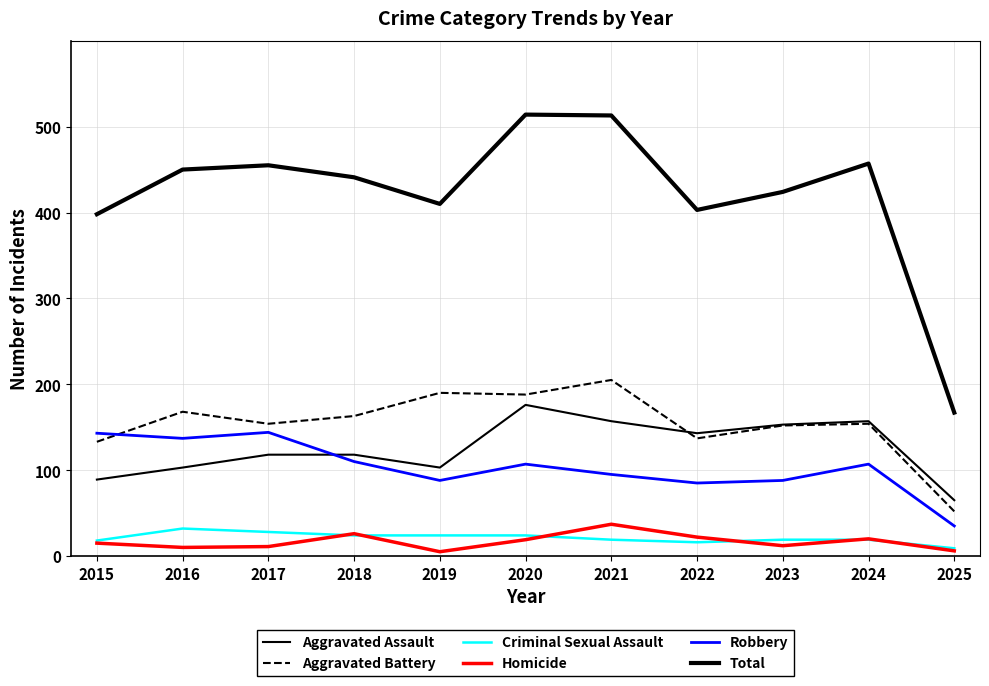

Is it true that Robbery equals 35 at 2025?

True